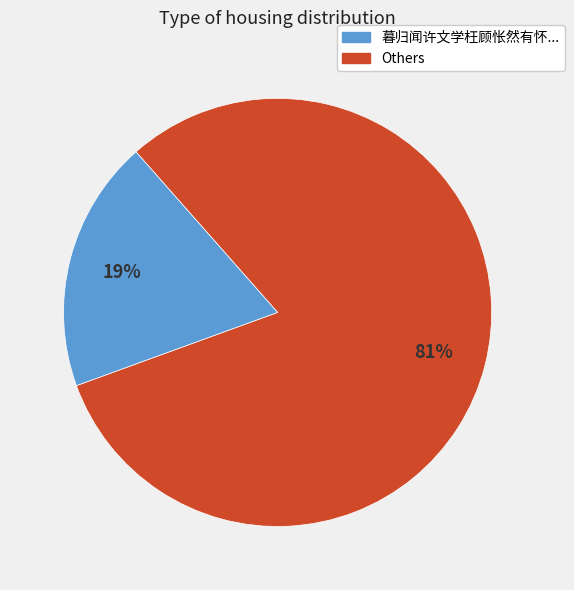

To the nearest percent, what is the difference between the largest and smallest slice percentages?

62%